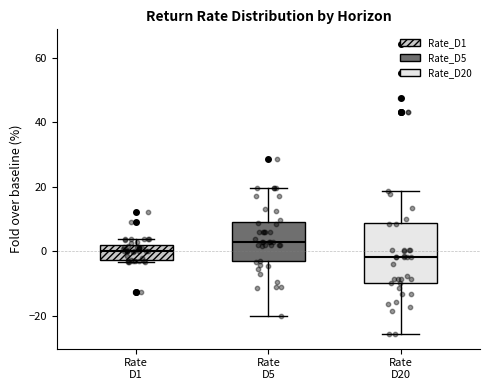

Which box is the tallest, from its lower edge to its upper edge?

Rate D20